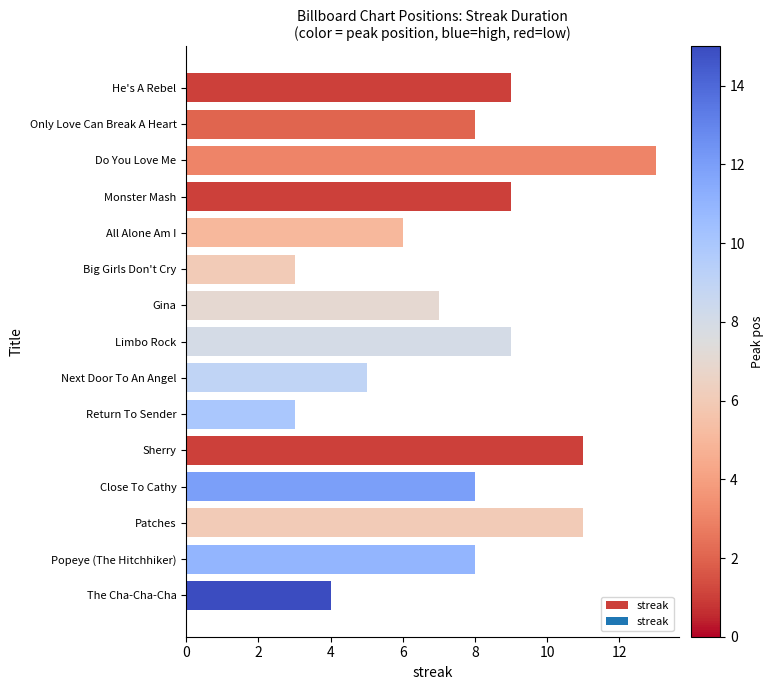

What is the ratio of the value at He's A Rebel to the value at All Alone Am I?

1.5